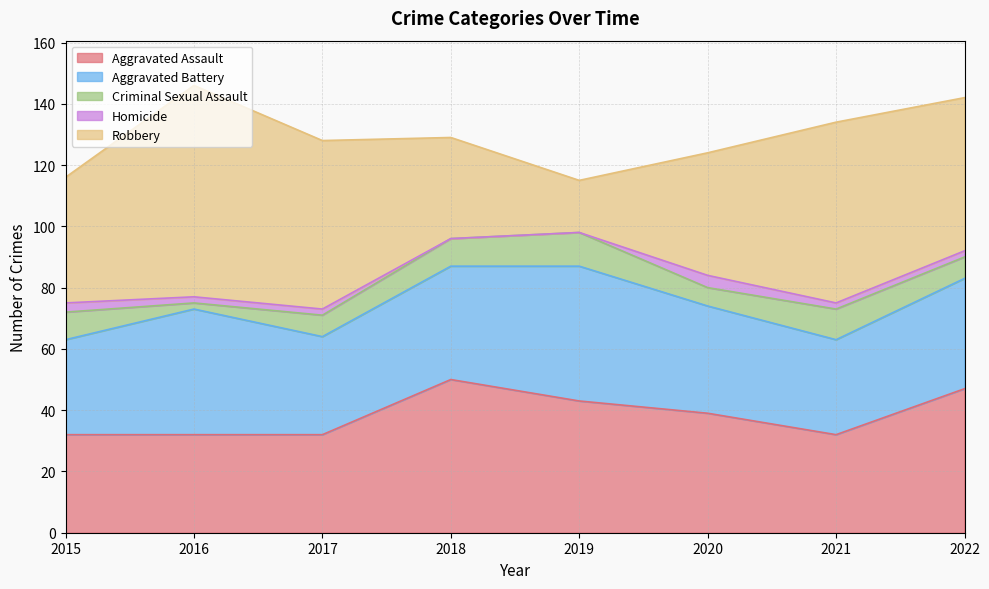

How many values in the Aggravated Battery series are below 36?

4